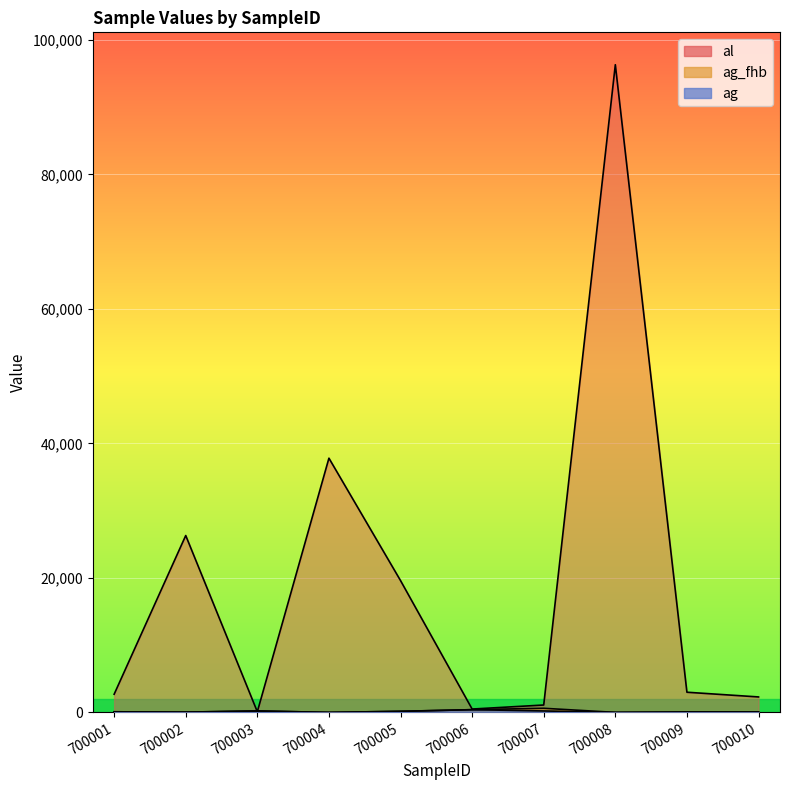

List the labels in order of ag value, largest first.

700006, 700003, 700007, 700005, 700001, 700009, 700010, 700002, 700004, 700008